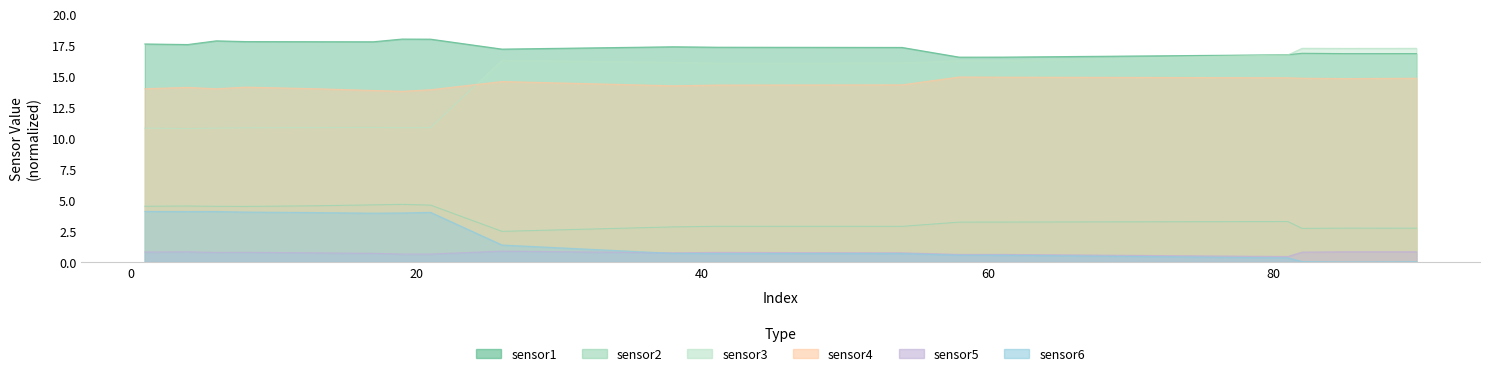

True or false: sensor6 and sensor4 cross at least once.

False